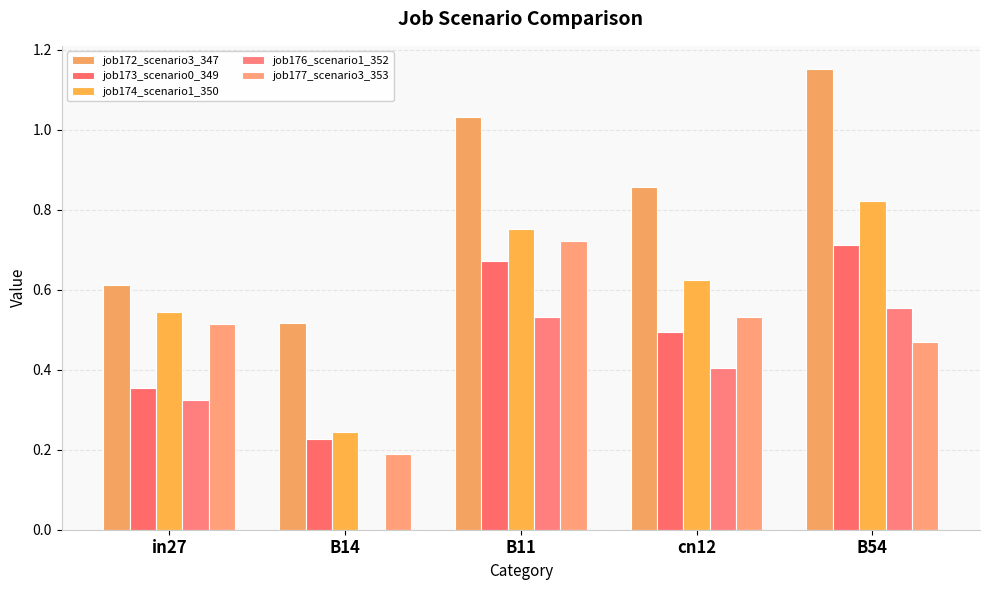

At which category does the chart reach its minimum across all series?

B14